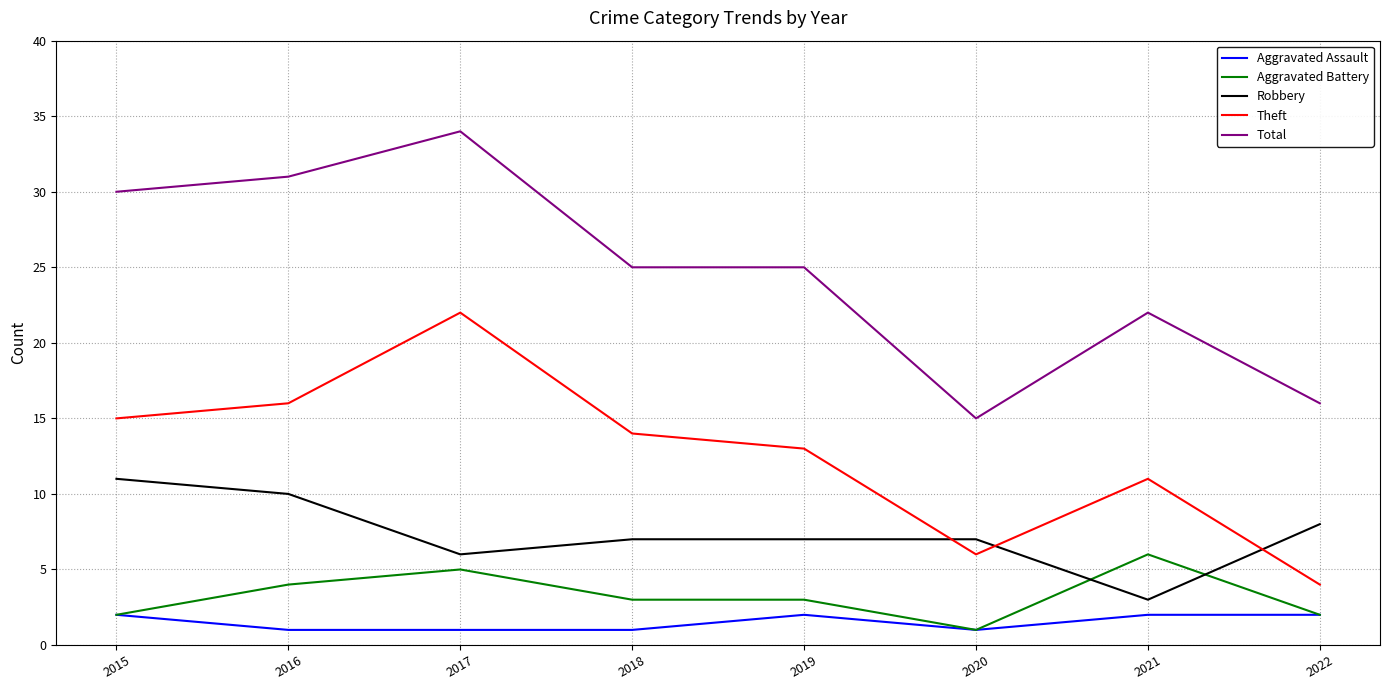

What is the difference between the maximum and minimum values in the Robbery series?

8